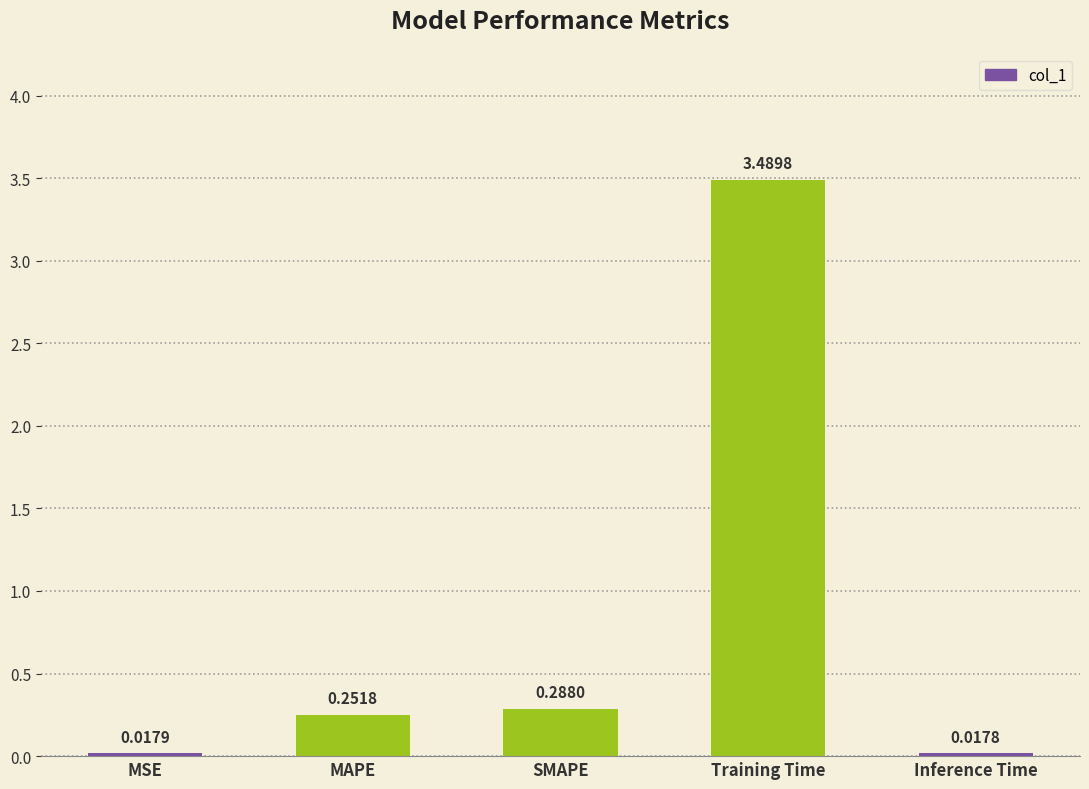

How many distinct data groups are displayed?

1